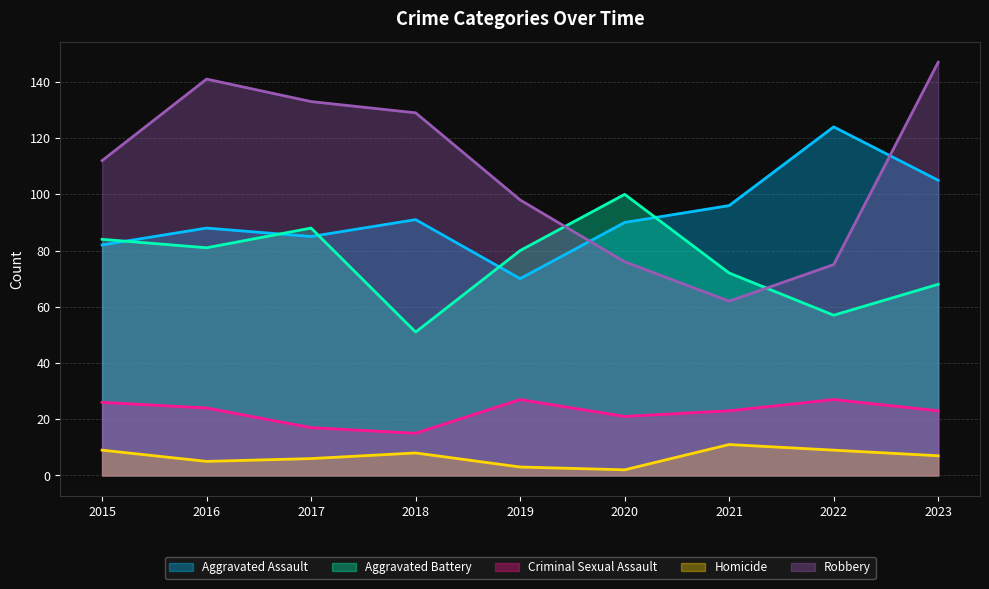

What are all the series names shown in the legend?

Aggravated Assault, Aggravated Battery, Criminal Sexual Assault, Homicide, Robbery